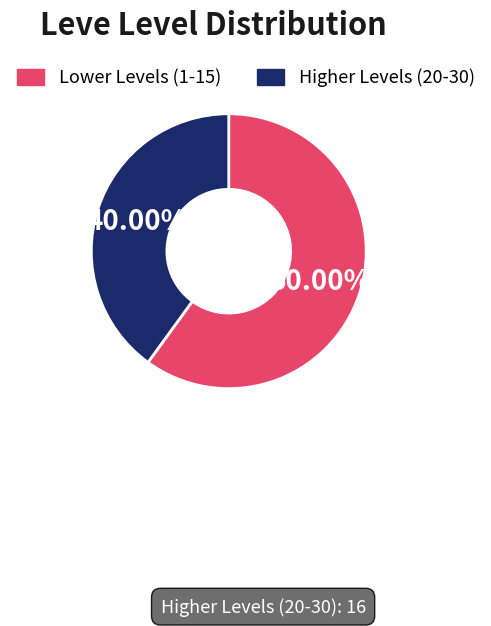

Is there a majority slice in this chart?

Yes